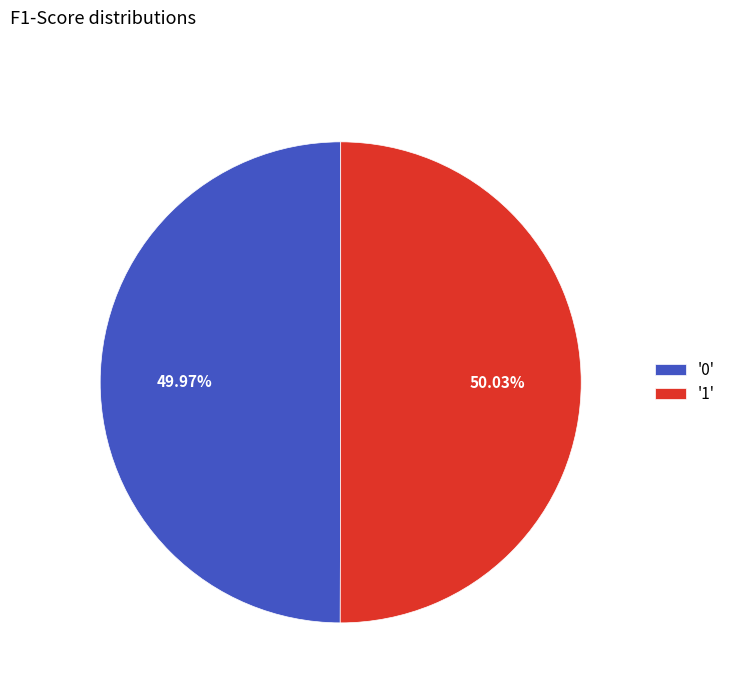

Is there any slice that represents more than half of the pie?

Yes